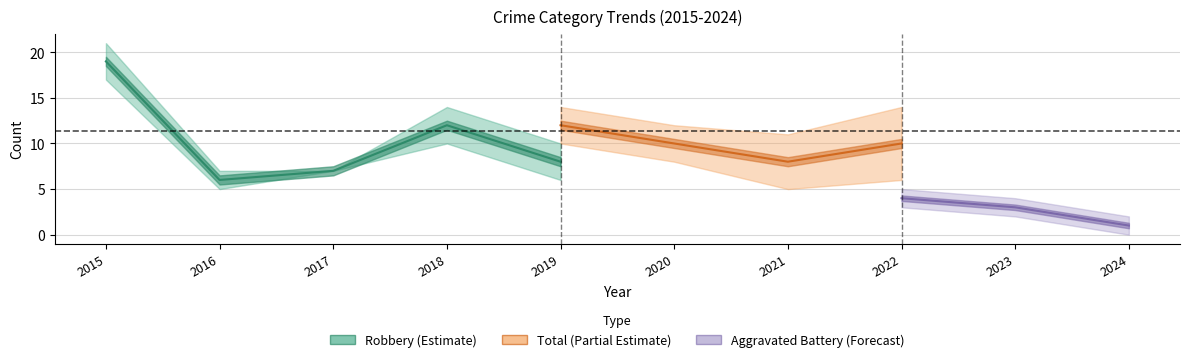

Where does the Robbery series first go above 7?

2015